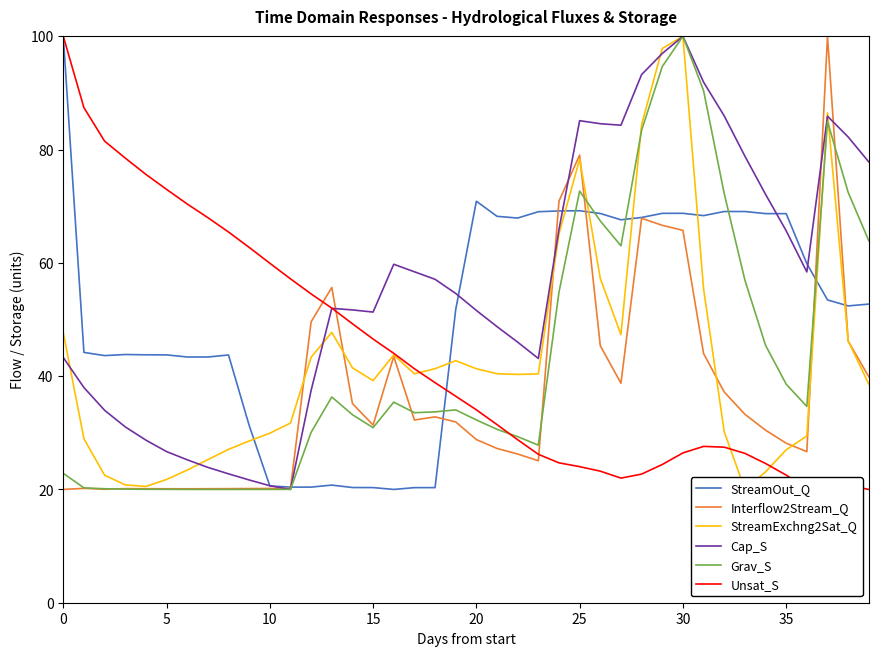

What is the highest value of the Unsat_S series?

100.0